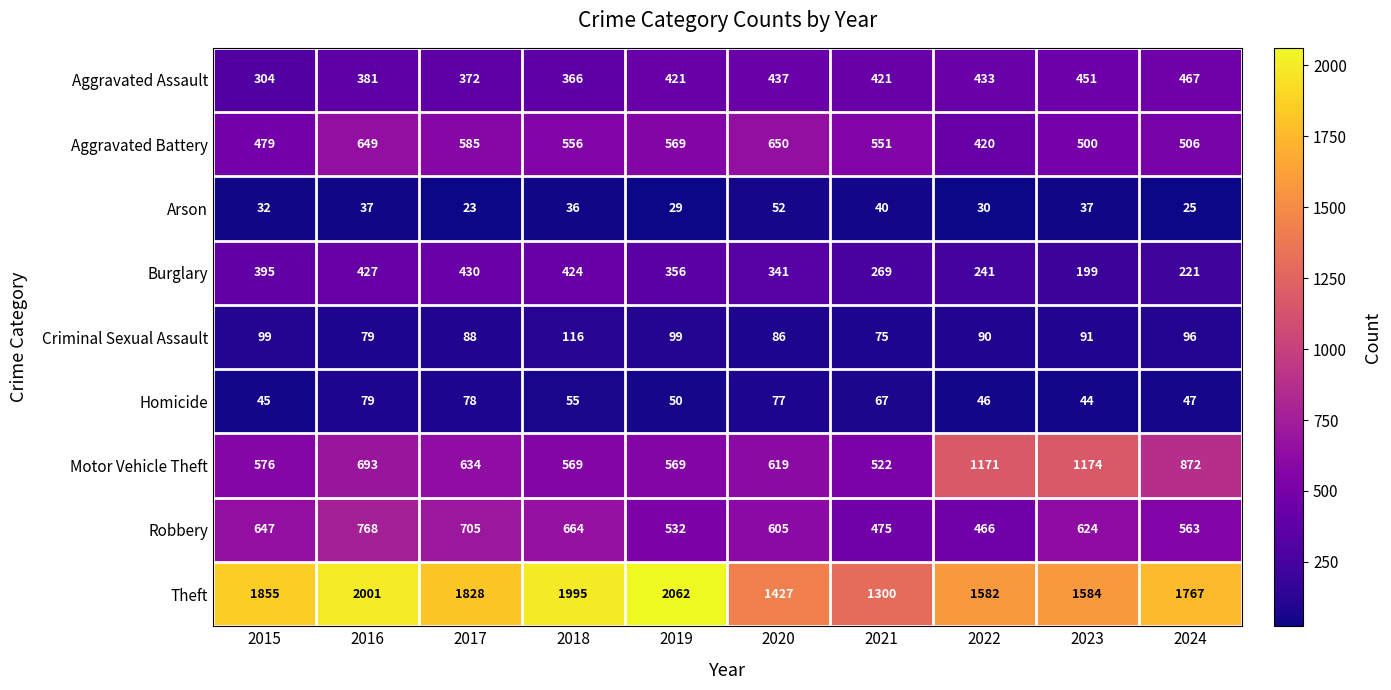

What is the difference between the maximum and minimum values in the Burglary series?

231